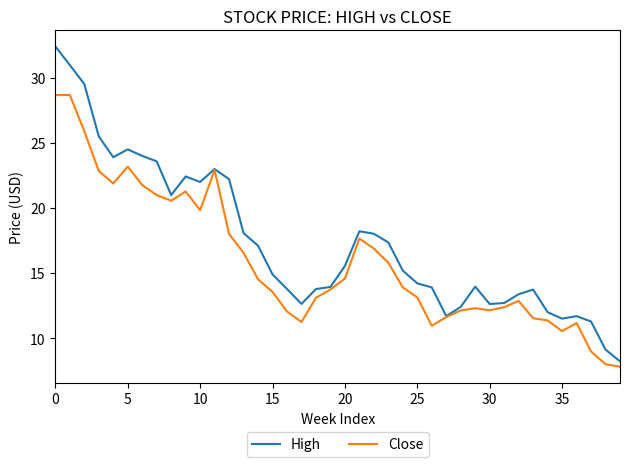

Which series has the largest total across all categories?

High